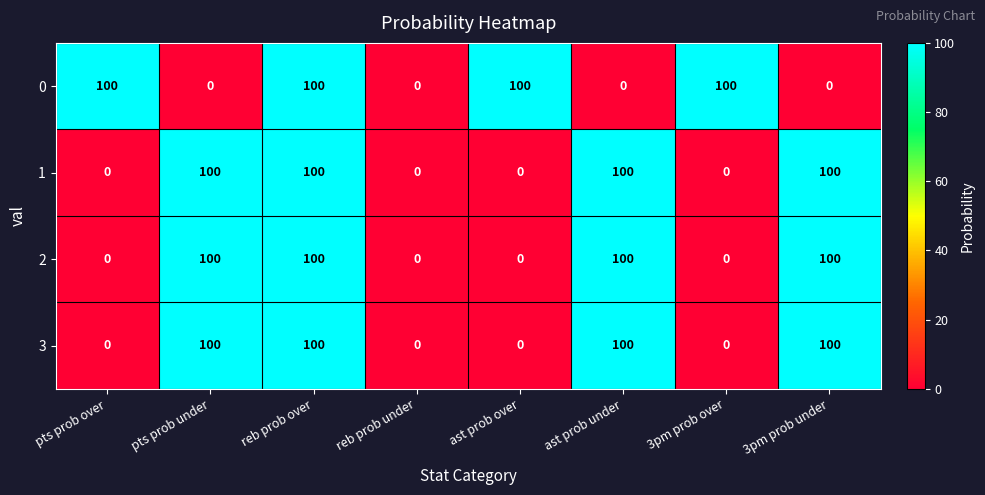

At which category is the sum across all series the highest?

reb prob over